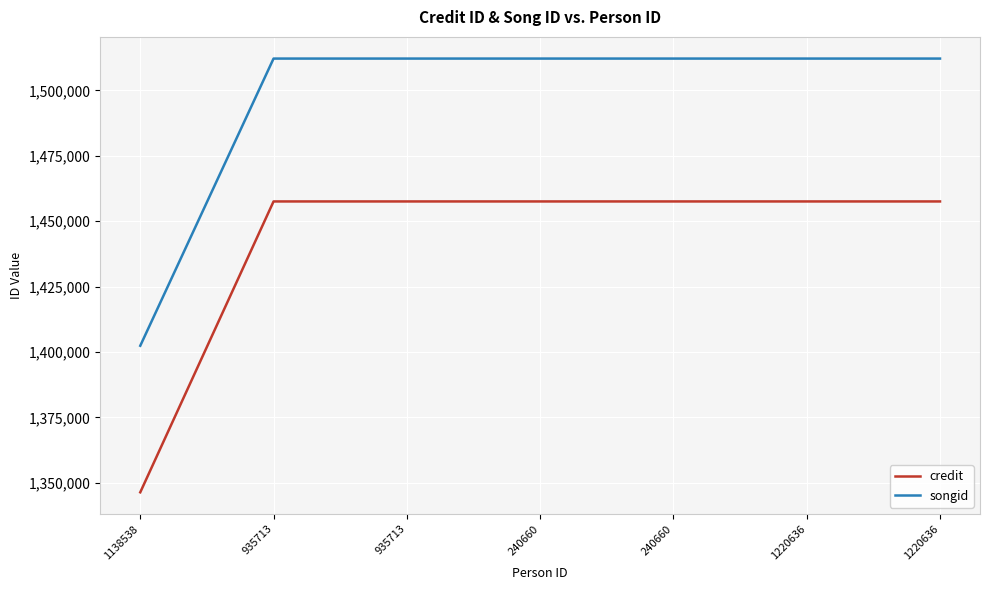

At which category does the chart reach its minimum across all series?

1138538